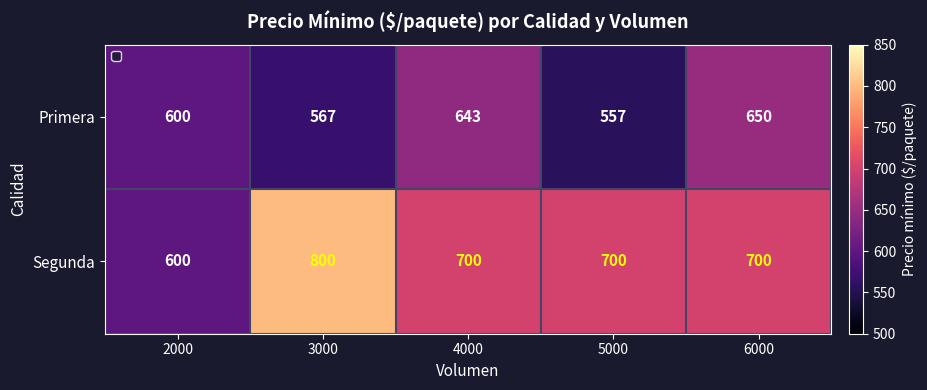

Which series changed the most between 2000 and 6000?

Segunda